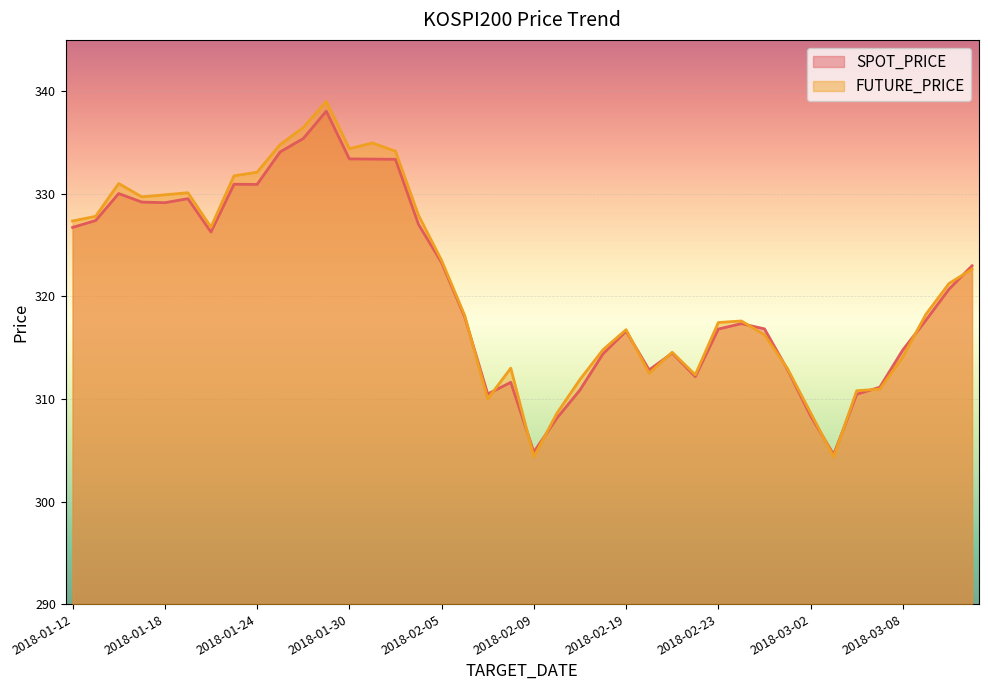

What is the label of the 9th point from the right?

2018-02-28